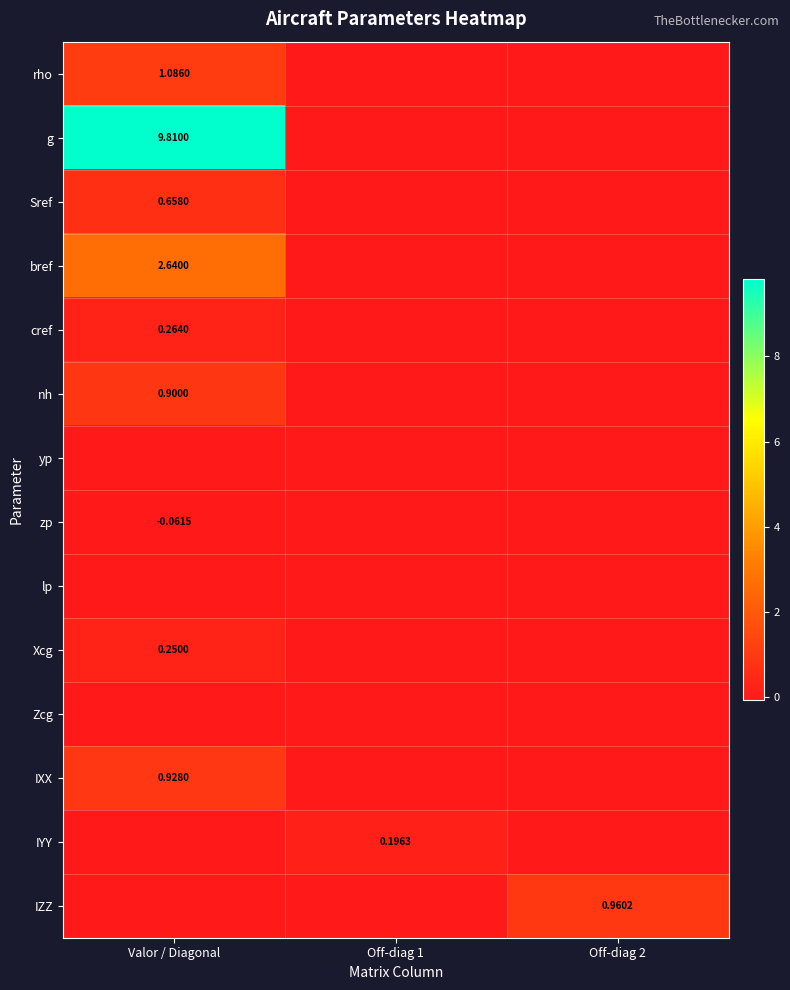

What is the spread (max minus min) of values at Off-diag 1?

0.2